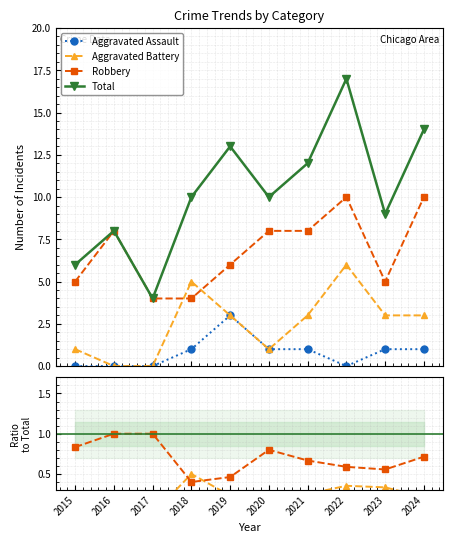

How many Robbery values are between 0 and 1?

10